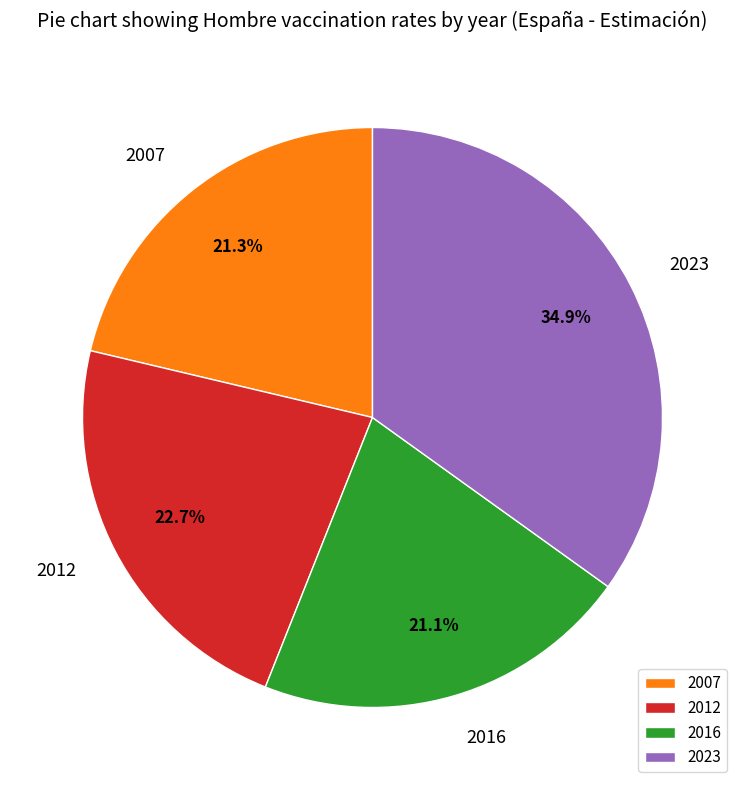

Which category has the biggest portion of the pie?

2023